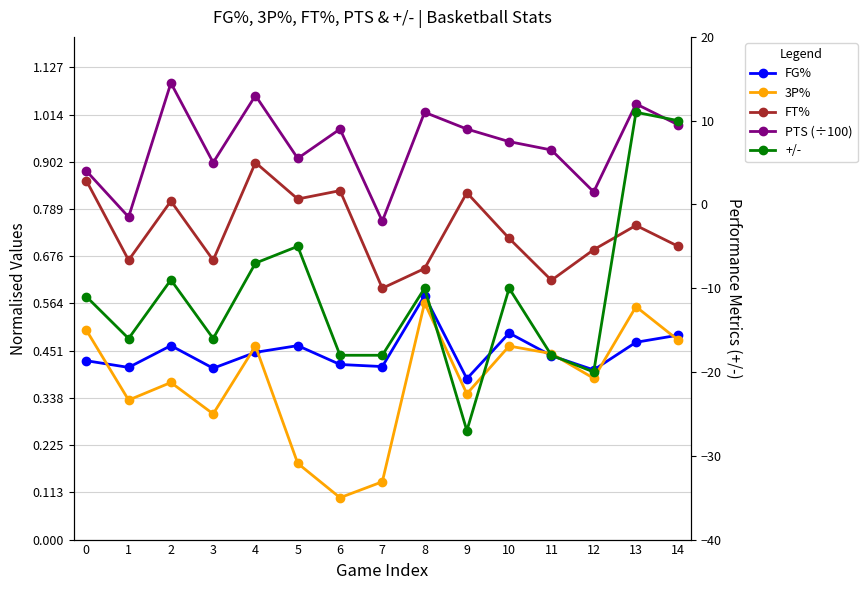

What is the difference between the second highest and second lowest values in the FG% series?

0.1